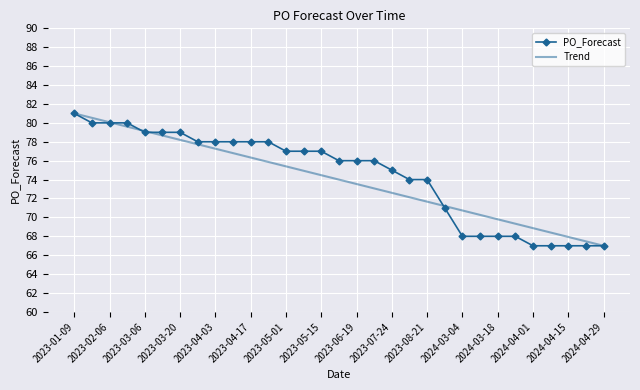

Which category has the highest value across all series?

2023-01-09